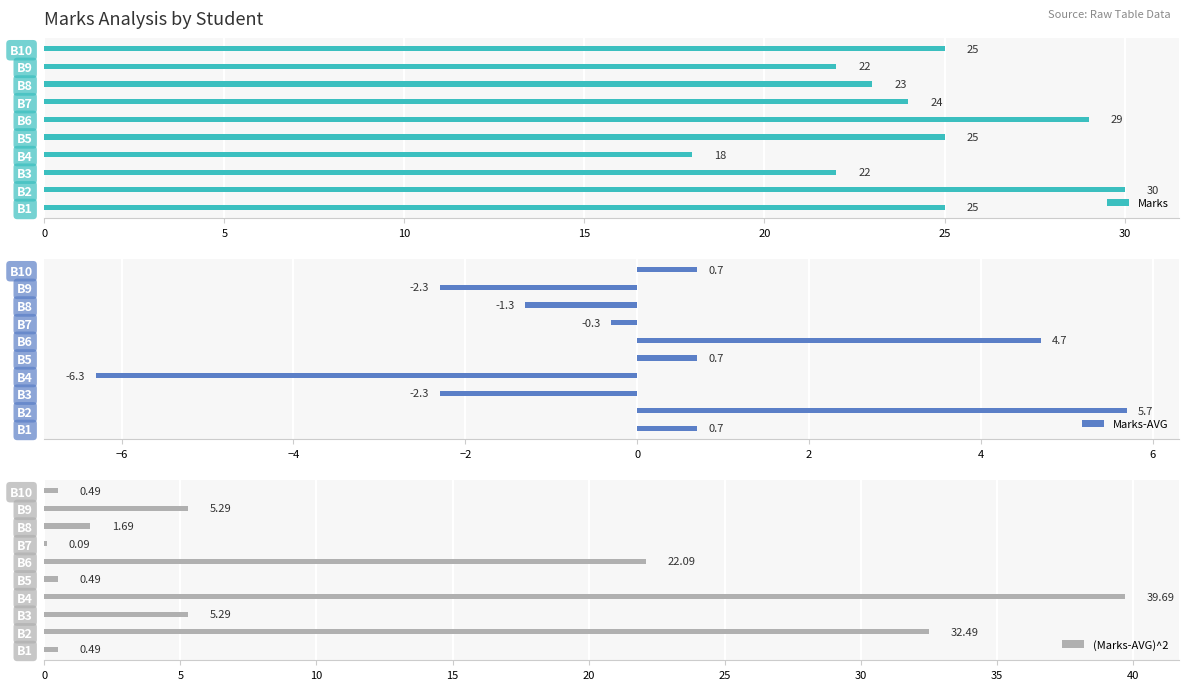

At how many categories does at least one series exceed 18?

10